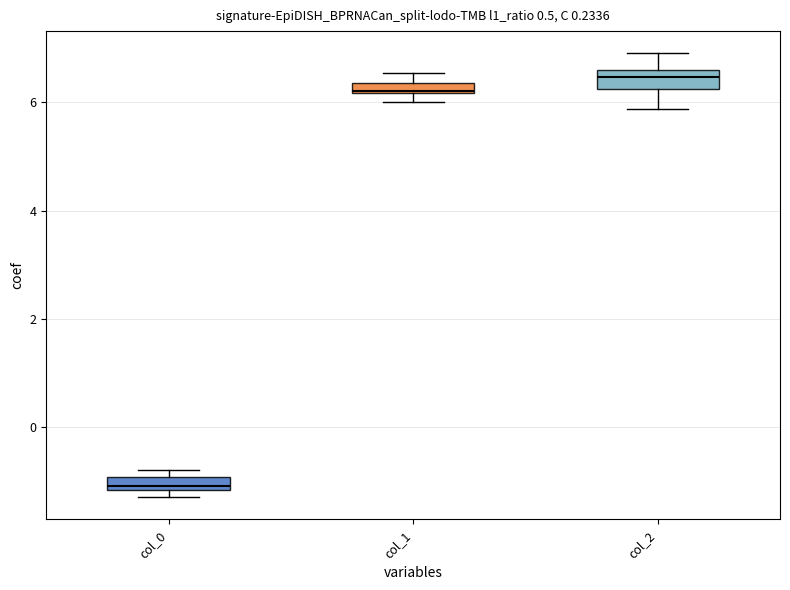

Where is the upper edge of the box for col_1 on the y-axis? The values are not printed on the chart, so give them approximately, as read against the axis.

6.4